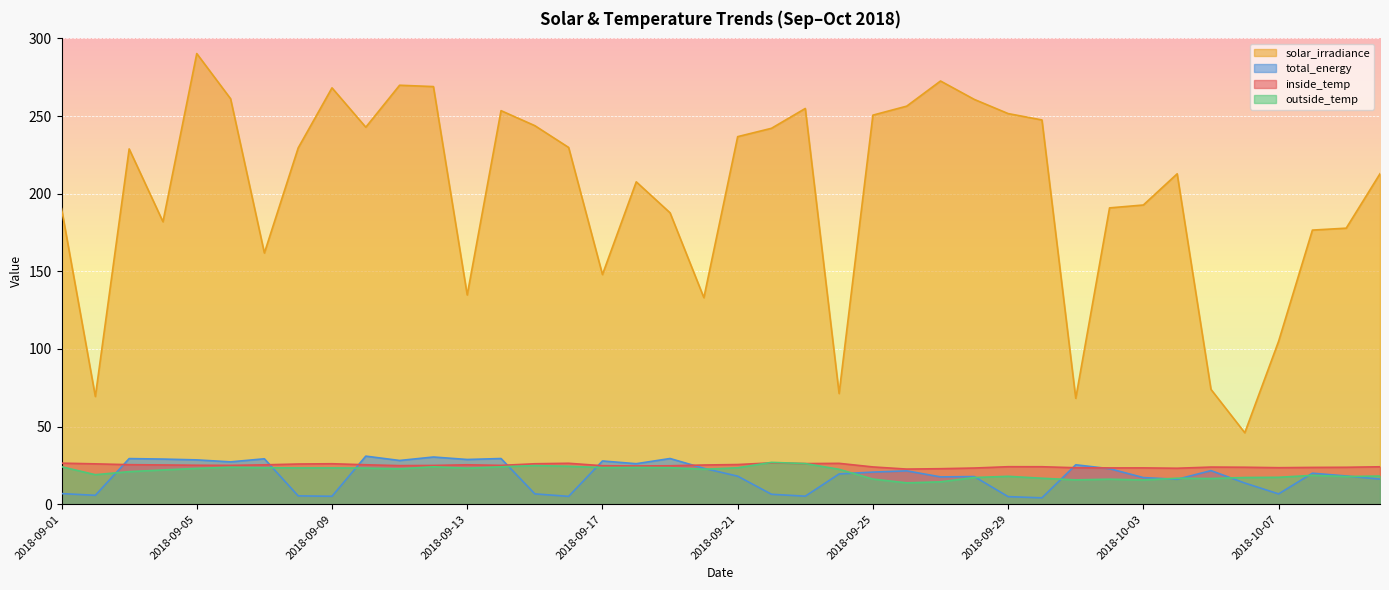

What is the difference between the maximum and minimum values in the total_energy series?

26.9